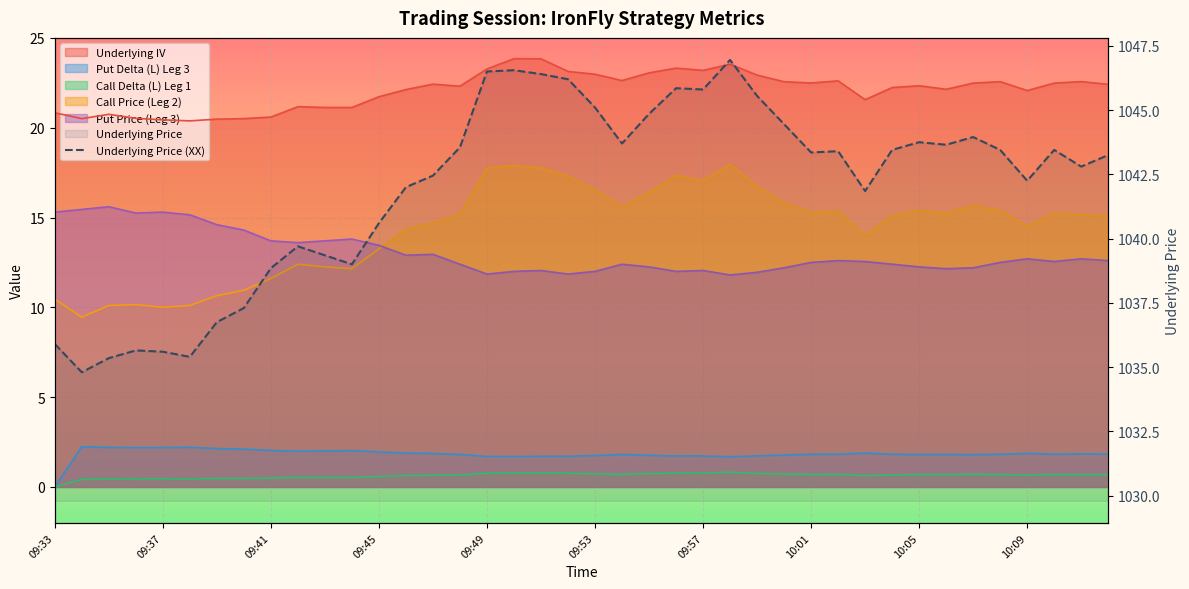

What is the change in value from 28 to 39?

-0.1